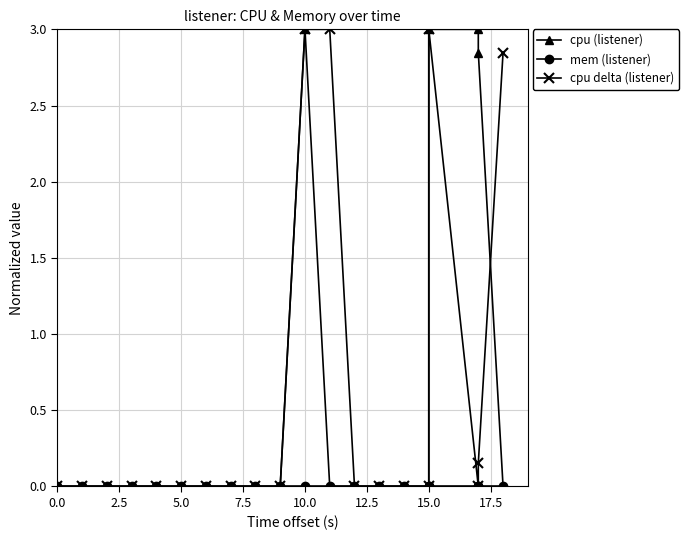

How many lines are shown in the chart?

3